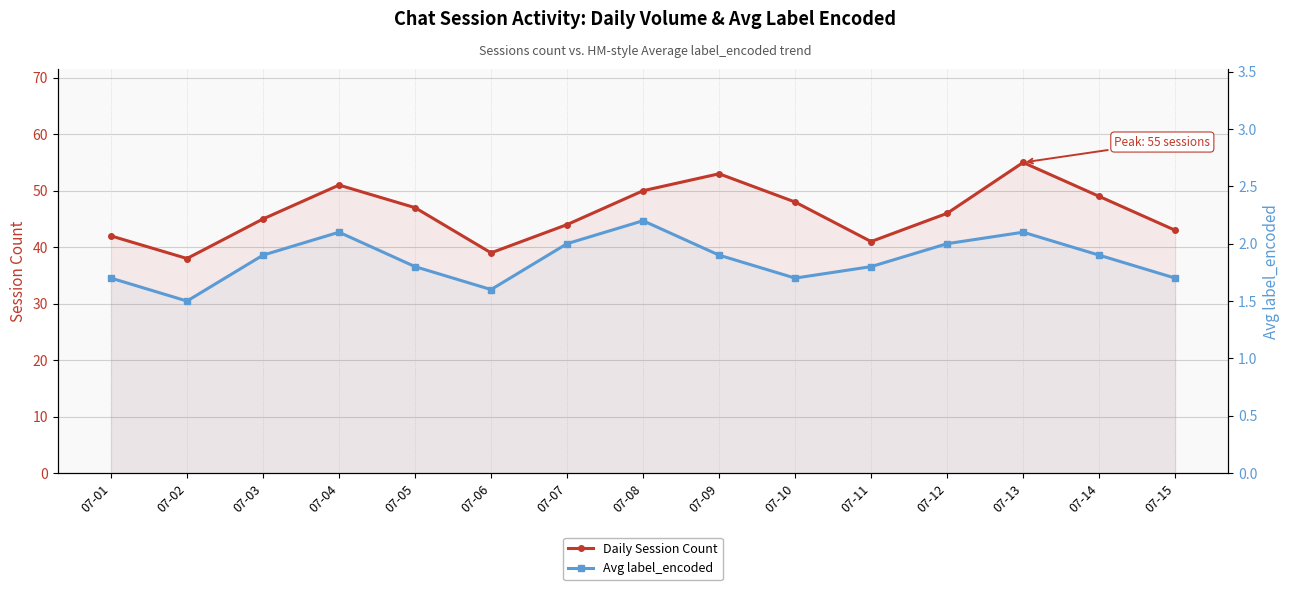

At which category is the sum across all series the highest?

07-13